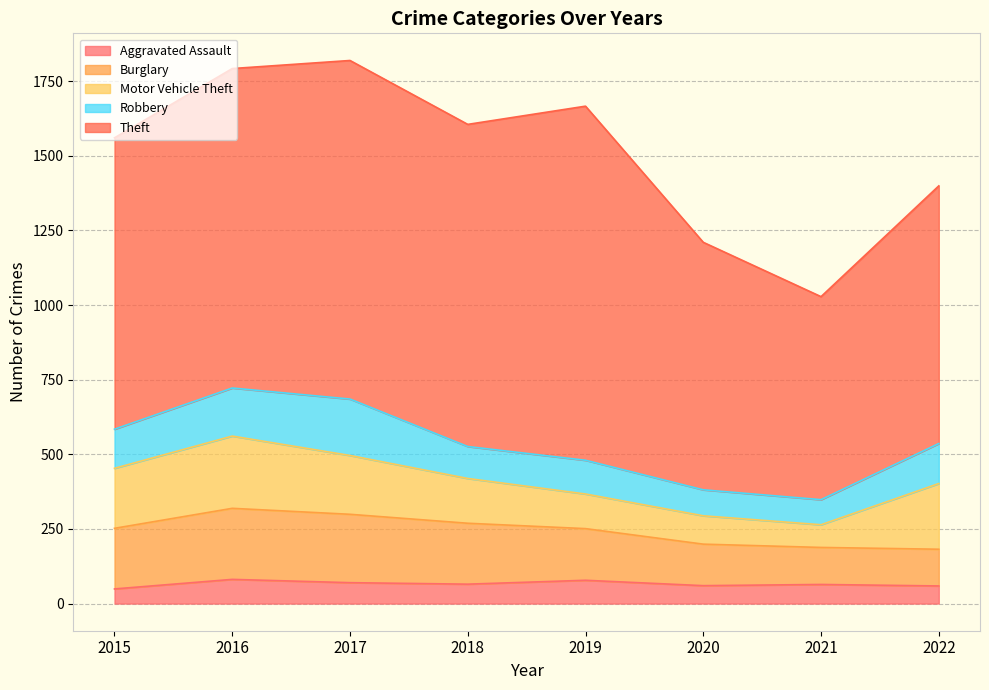

What is the total value across all series at 2021?

1028